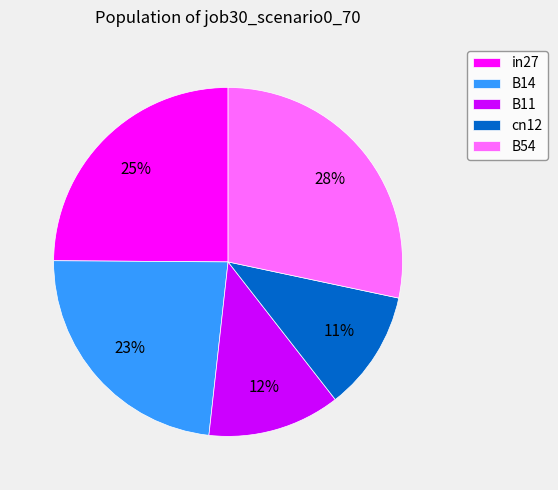

Is the sum of in27 and B14 greater than half?

No